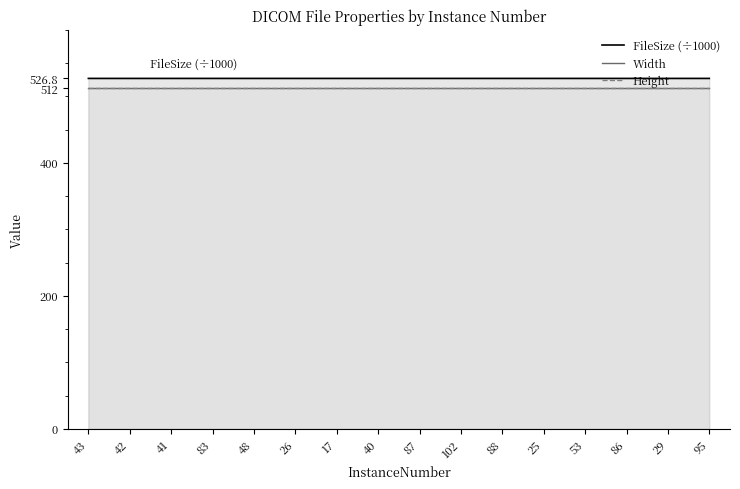

True or false: Height has more than 2 points higher than both neighbors.

False